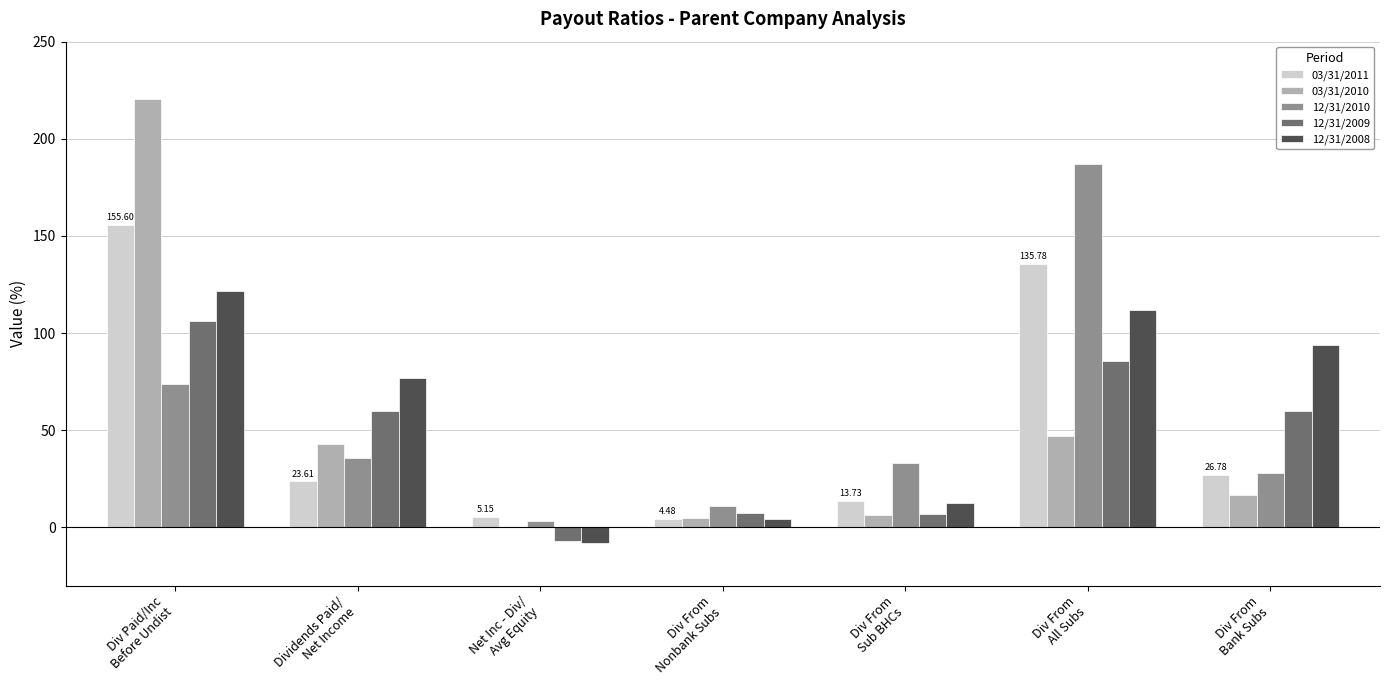

Does the chart contain stacked bars?

No